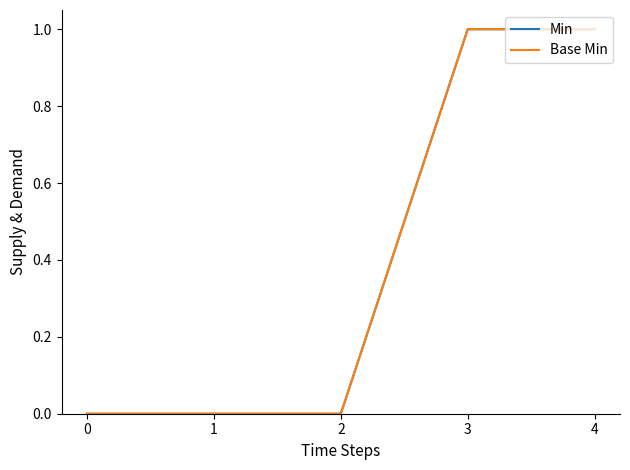

Is this an area chart (filled region under the line)?

No